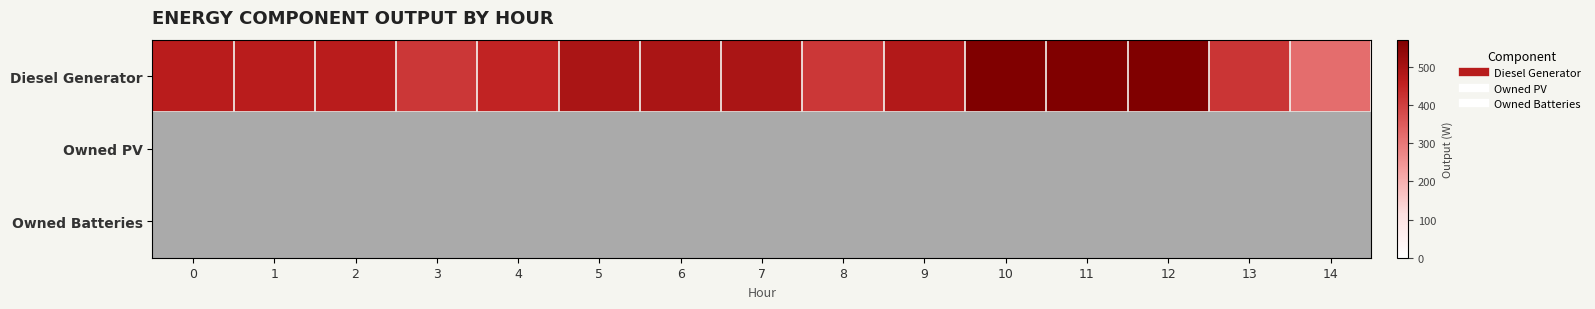

List the series in order of their peak value, lowest first.

Owned PV, Owned Batteries, Diesel Generator